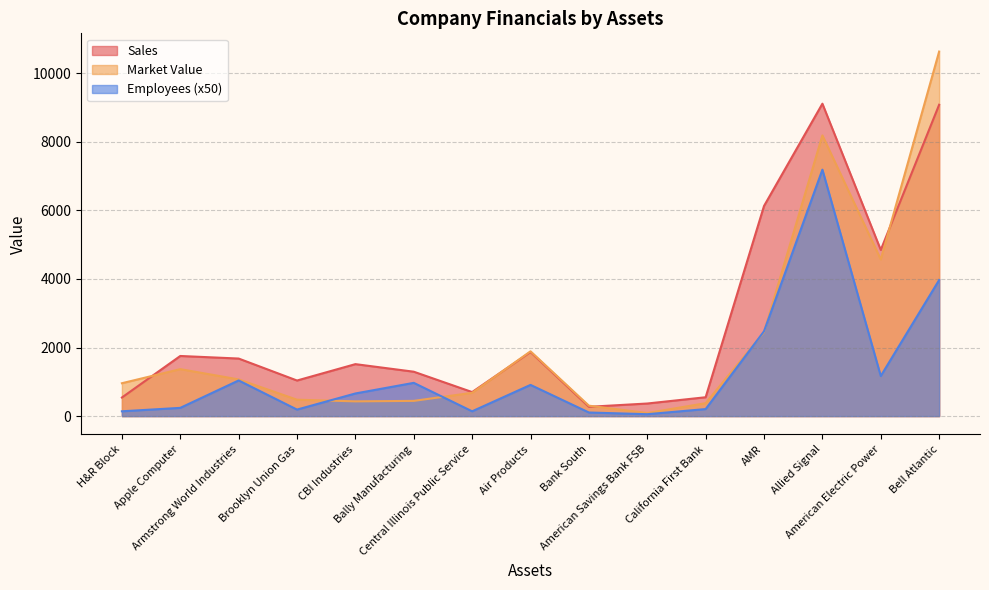

Rank the categories by Market Value value from lowest to highest.

American Savings Bank FSB, Bank South, California First Bank, CBI Industries, Bally Manufacturing, Brooklyn Union Gas, Central Illinois Public Service, H&R Block, Armstrong World Industries, Apple Computer, Air Products, AMR, American Electric Power, Allied Signal, Bell Atlantic